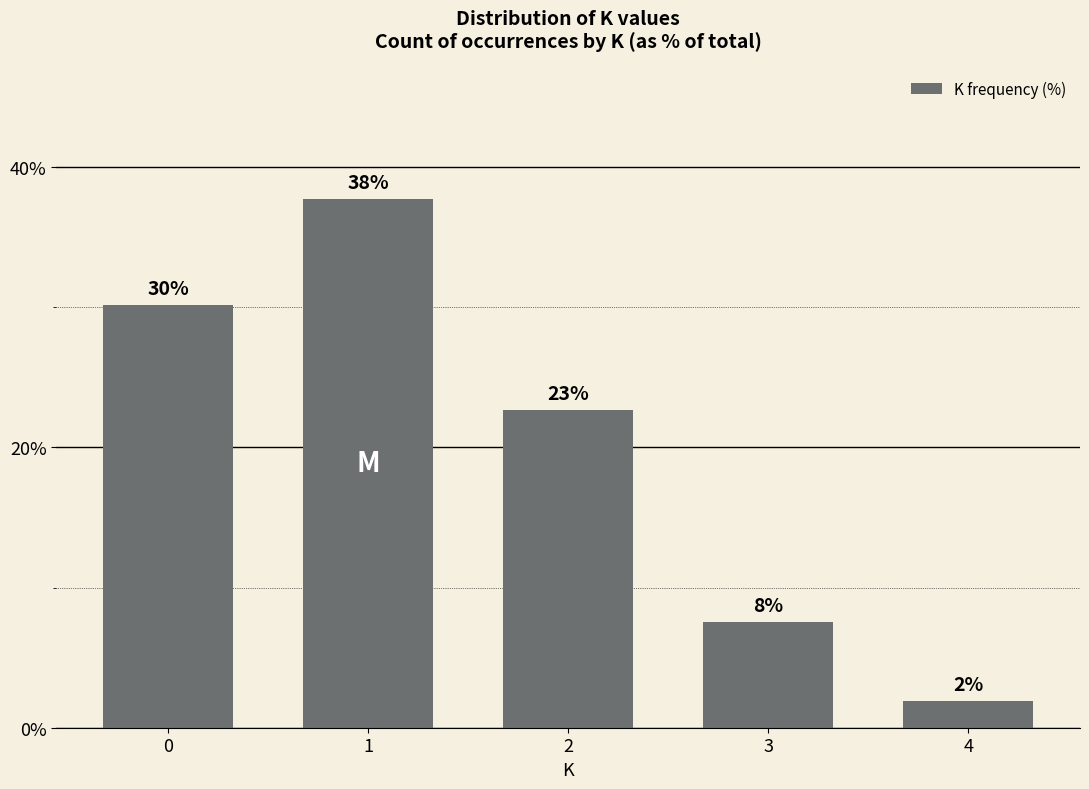

At which category does the chart reach its minimum across all series?

4